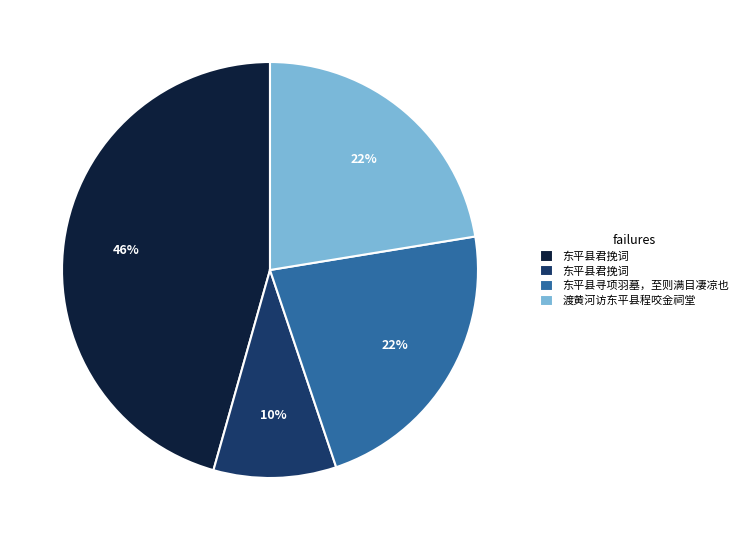

How many segments does this pie chart have?

4